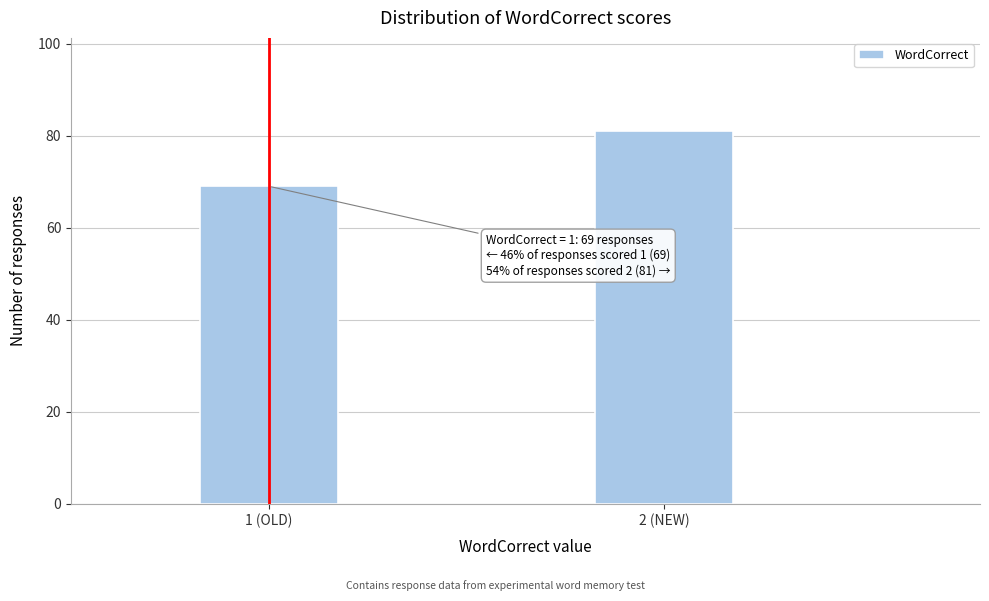

Reading right to left, transcribe all the data shown in this chart.

81	69